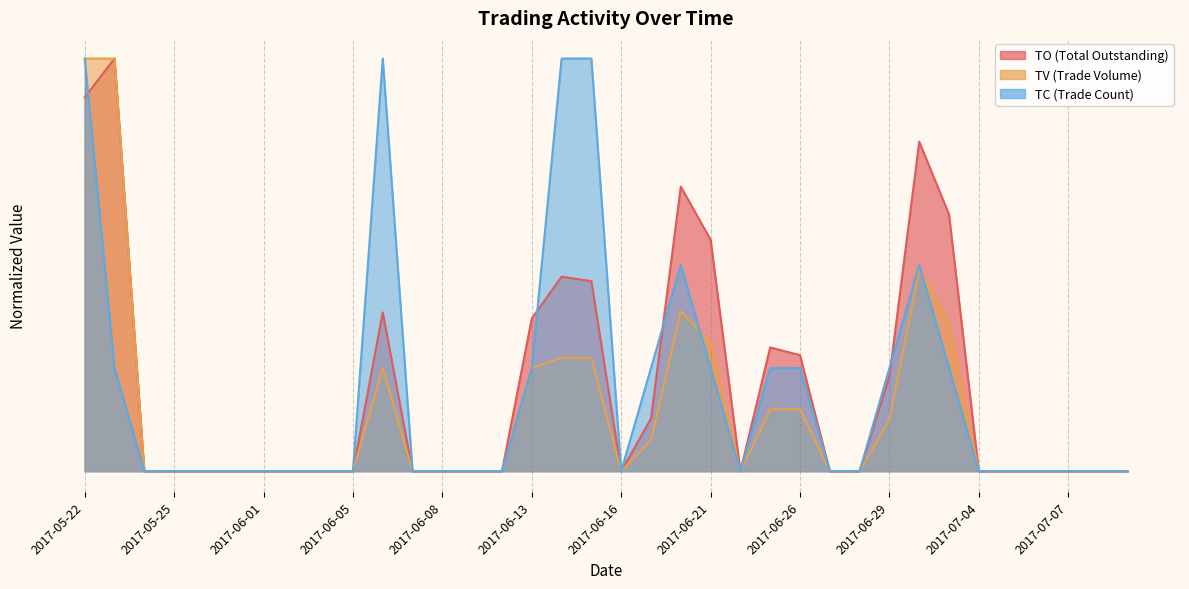

At which label does TO reach its peak?

2017-05-23